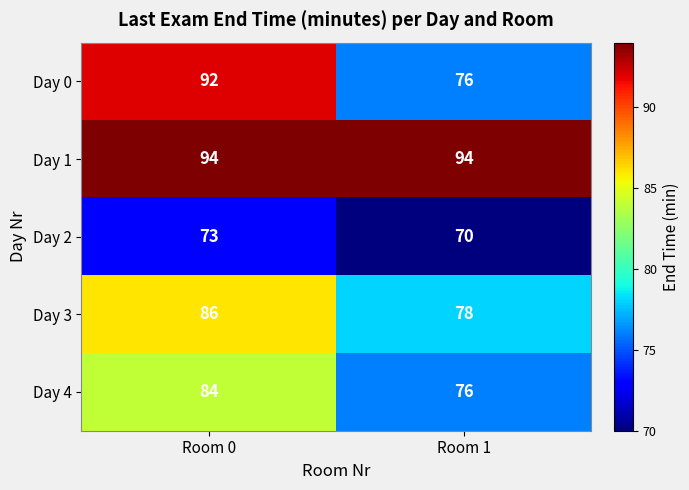

Which series changed the most between Room 0 and Room 1?

Day 0